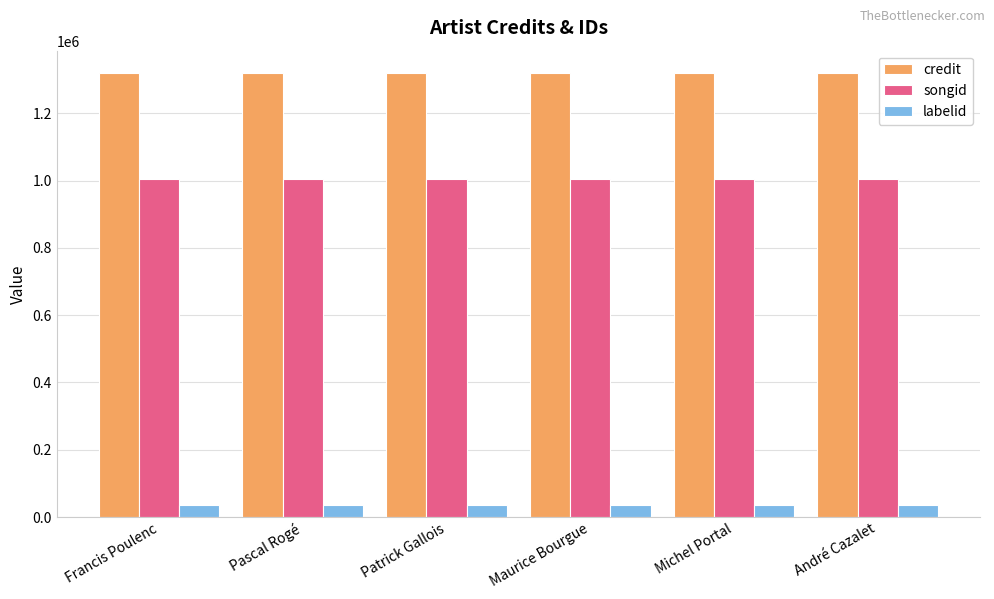

What is the difference between the highest and lowest values at Patrick Gallois?

1283810